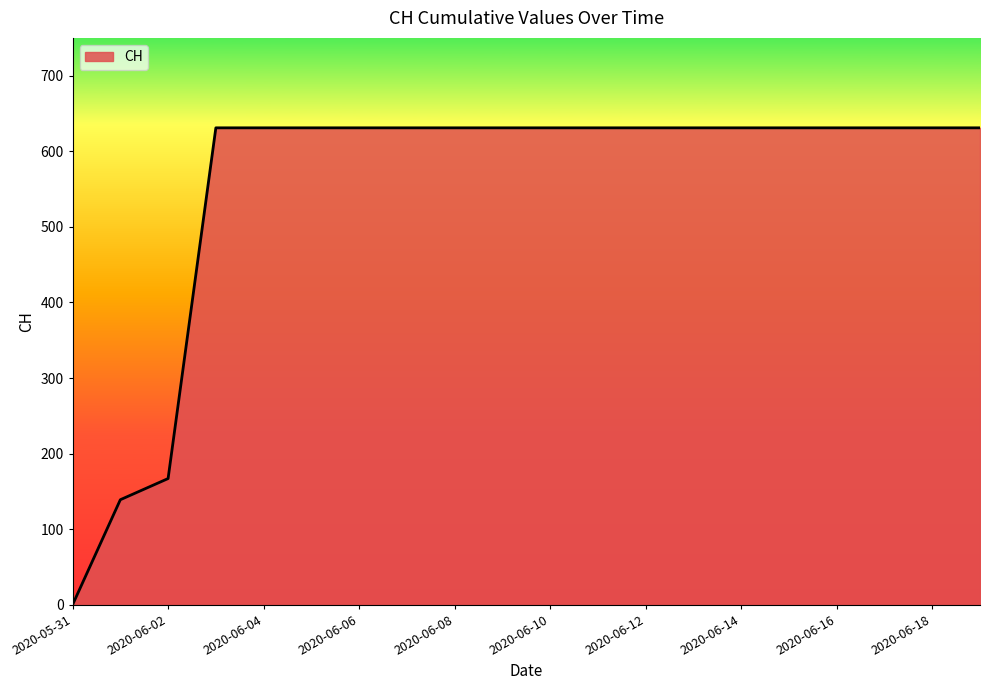

What is the difference between the maximum and minimum values?

631